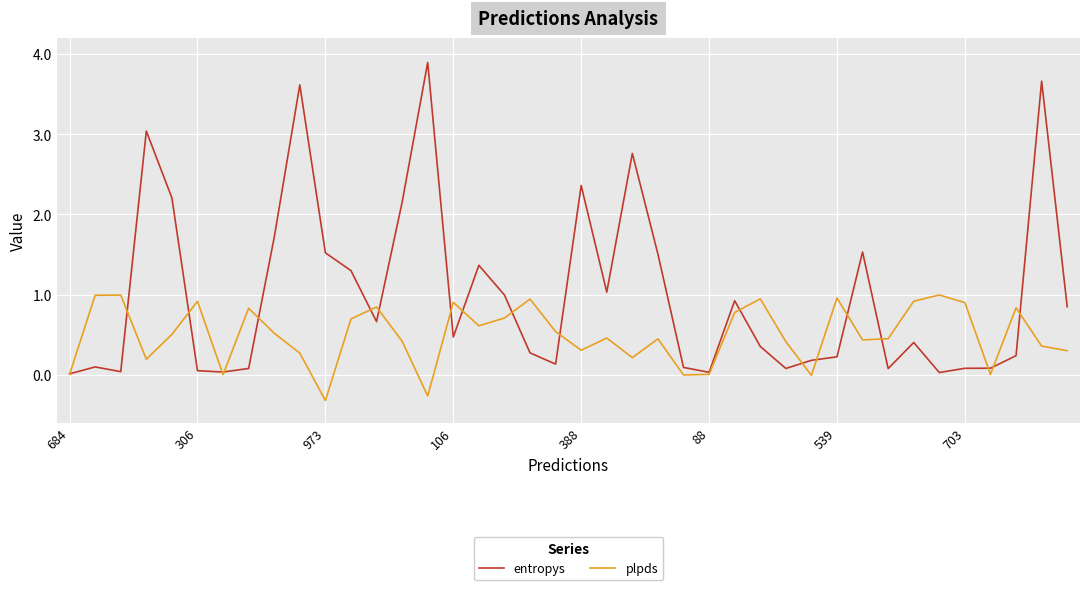

Which series has the largest range (max minus min)?

entropys